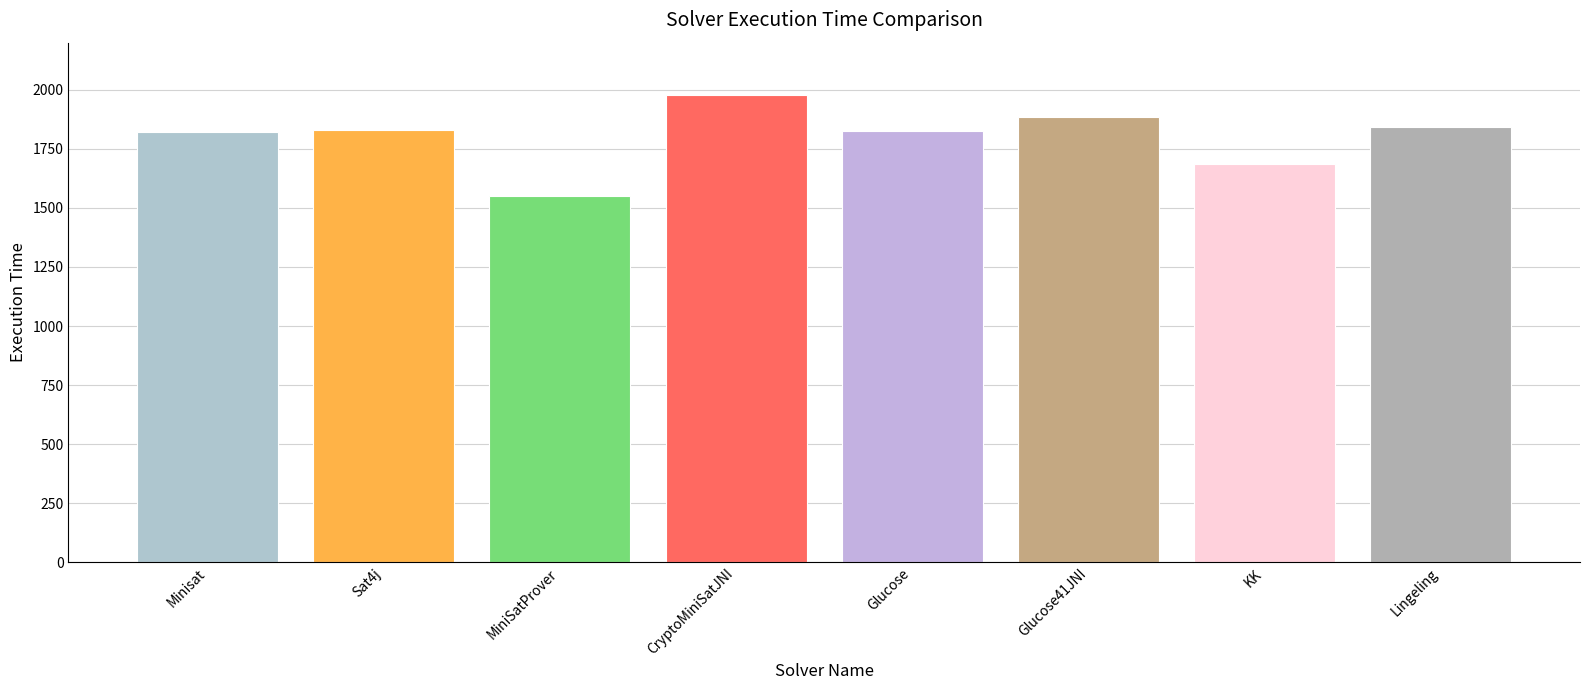

Approximately how many times larger is the value at KK compared to CryptoMiniSatJNI?

0.9